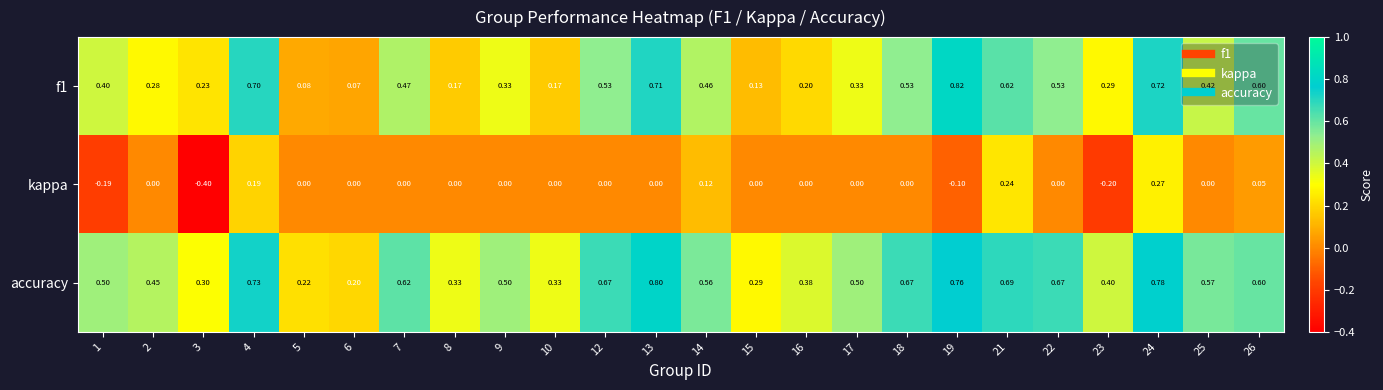

Is the value of accuracy at 21 greater than the value of f1 at 14?

Yes